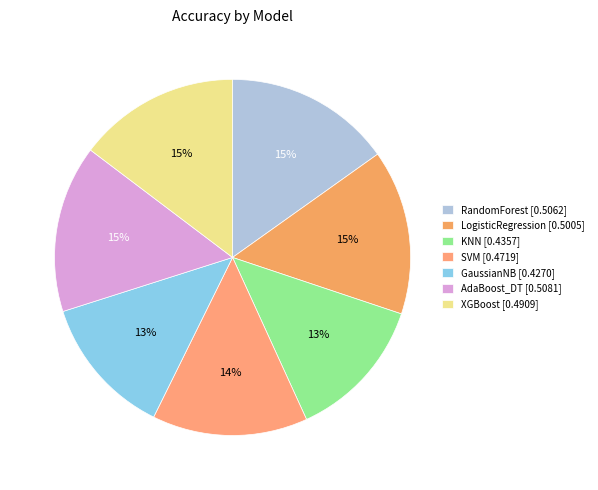

Do SVM and AdaBoost_DT together represent more than half of the pie?

No